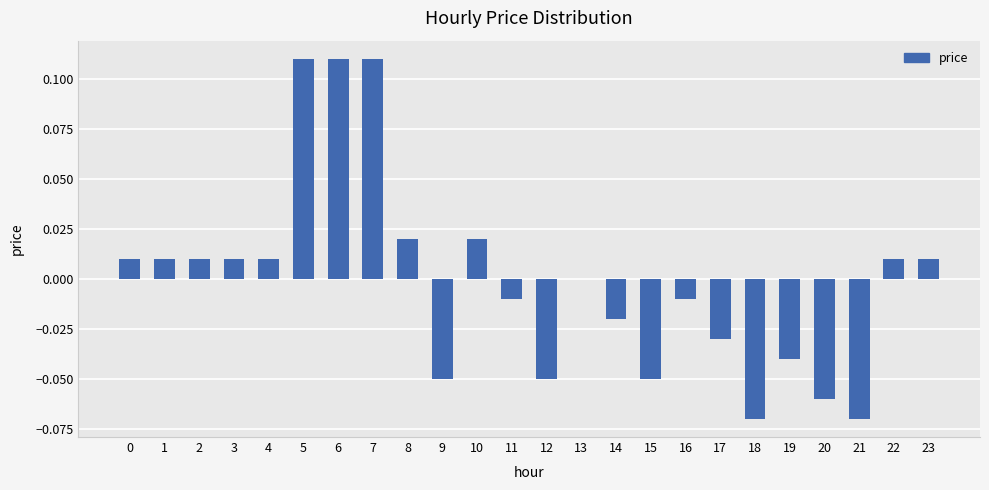

True or false: the data shows 0.0 at 1.

True